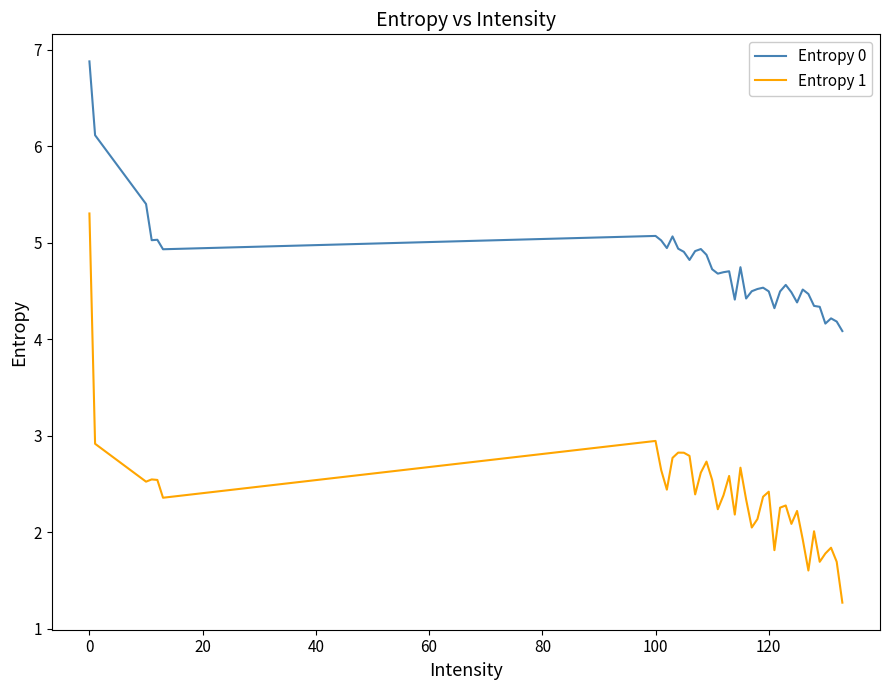

How many series are shown in this chart?

2